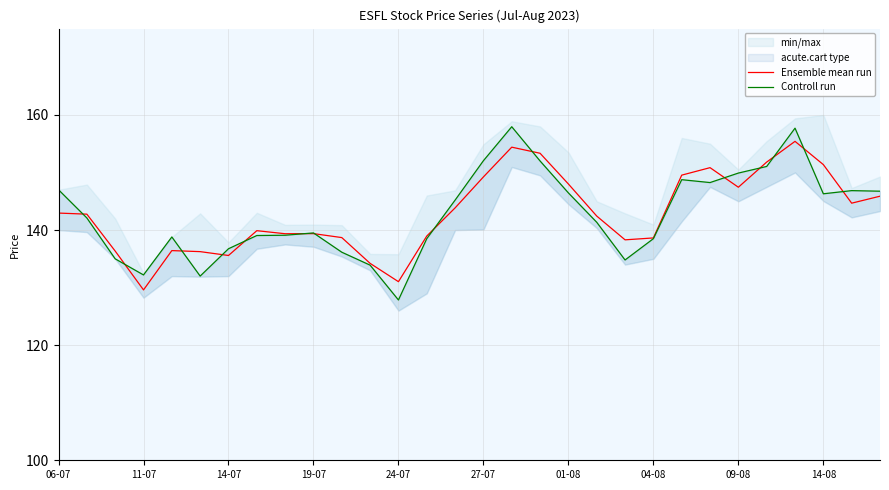

Where does the Controll run series first go above 142?

06-07